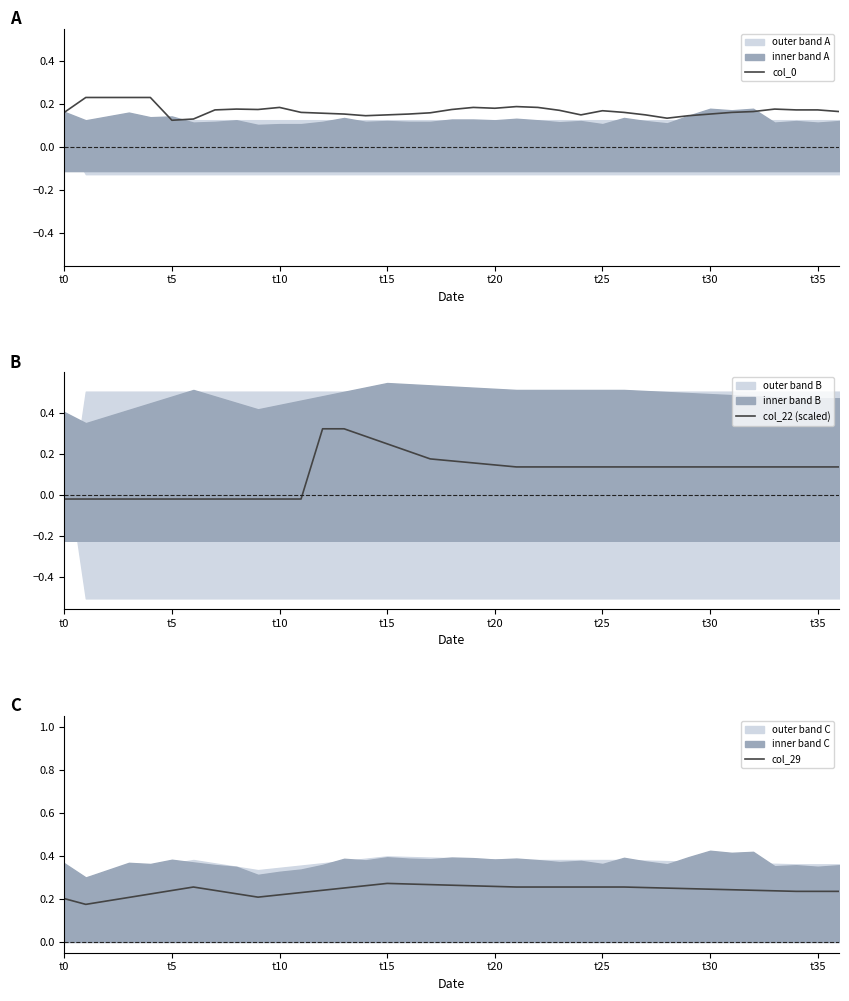

Read the col_0 value at 21.

0.2